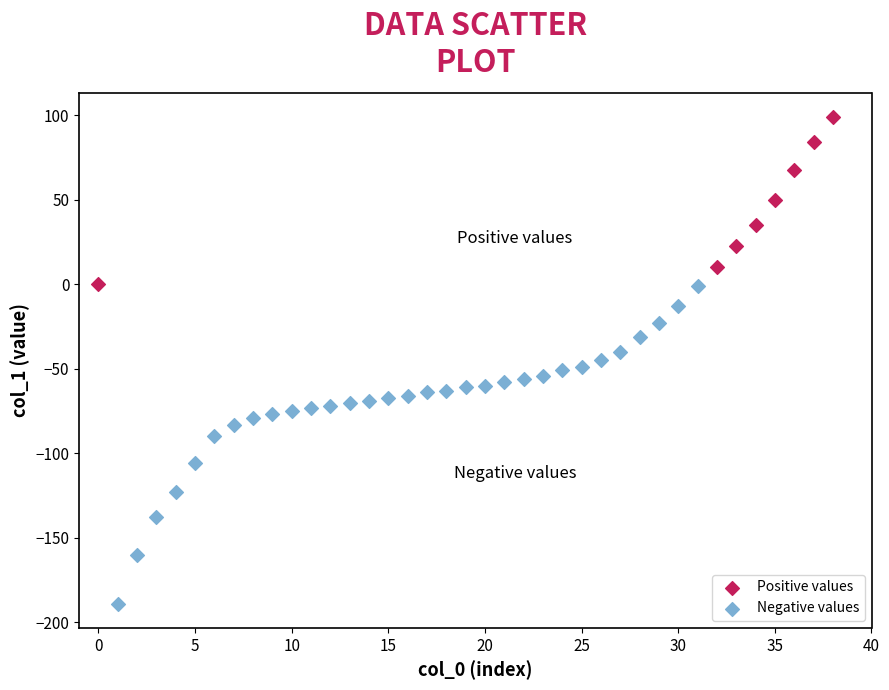

Which series contains the lowest Y value?

Negative values